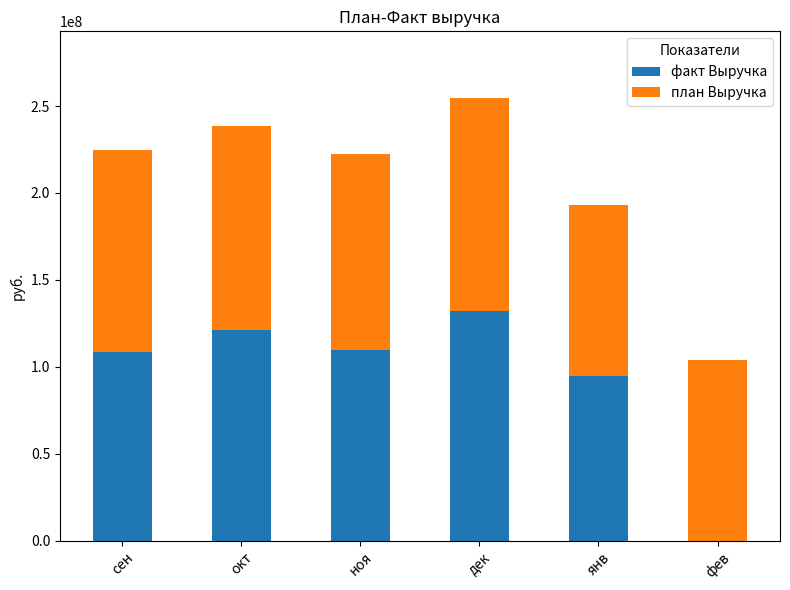

Which category has the highest value in the факт Выручка series?

дек